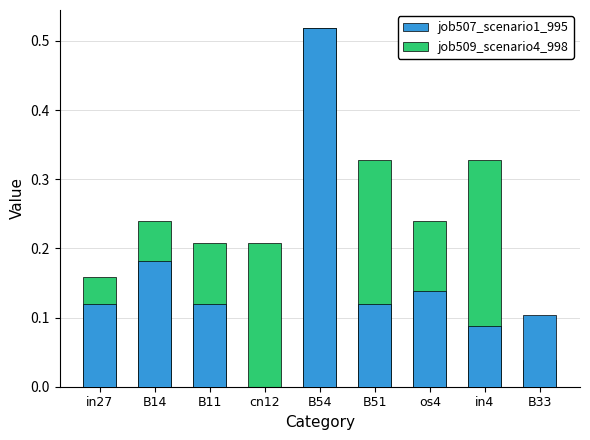

What is the maximum value for job507_scenario1_995?

0.5